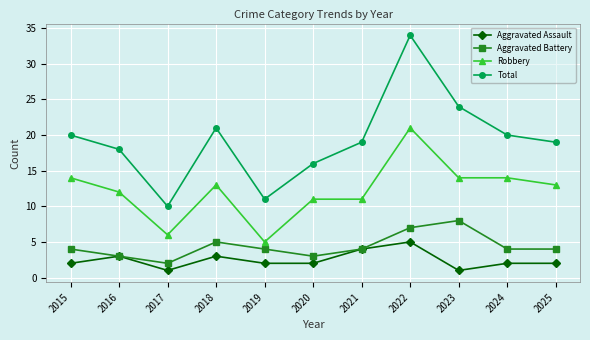

Does the chart have visible grid lines?

Yes